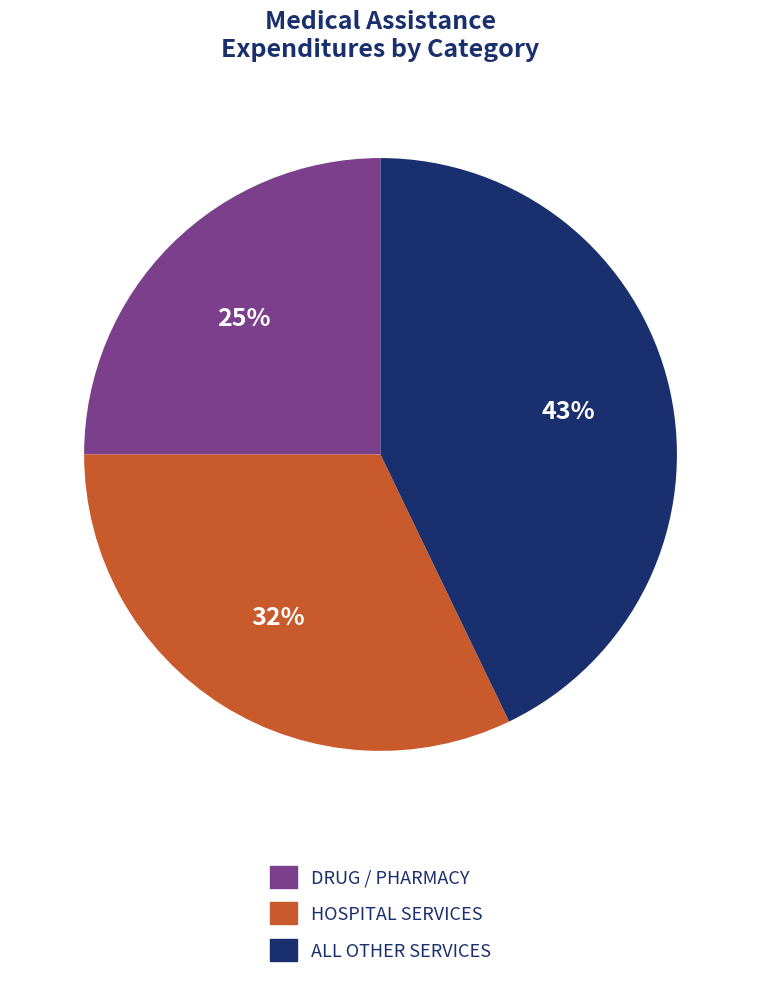

To the nearest percent, what is the difference between the largest and smallest slice percentages?

18%